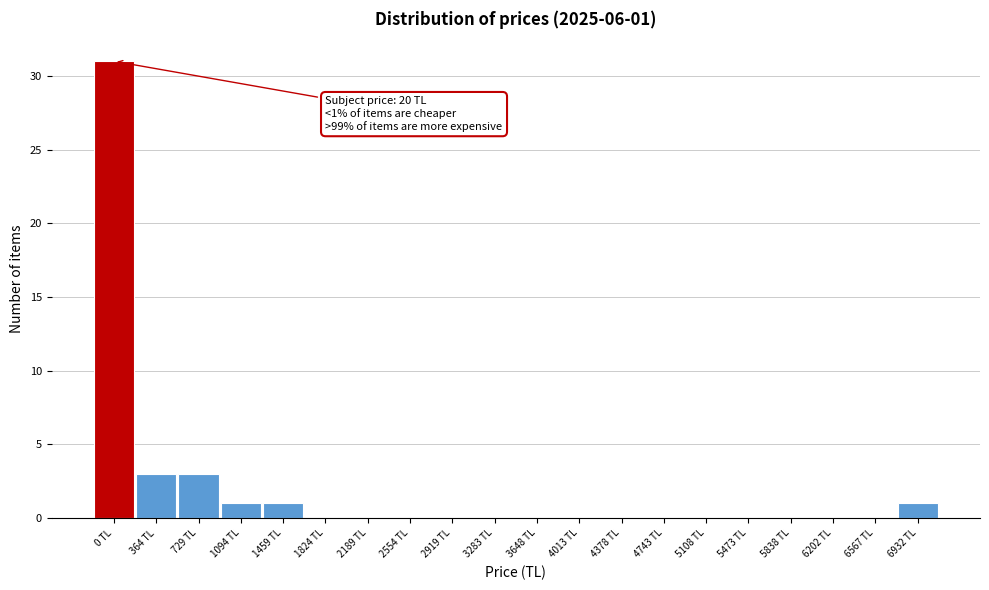

Reading left to right, what are all the values shown in this chart?

0 TL=31	364 TL=3	729 TL=3	1094 TL=1	1459 TL=1	1824 TL=0	2189 TL=0	2554 TL=0	2919 TL=0	3283 TL=0	3648 TL=0	4013 TL=0	4378 TL=0	4743 TL=0	5108 TL=0	5473 TL=0	5838 TL=0	6202 TL=0	6567 TL=0	6932 TL=1